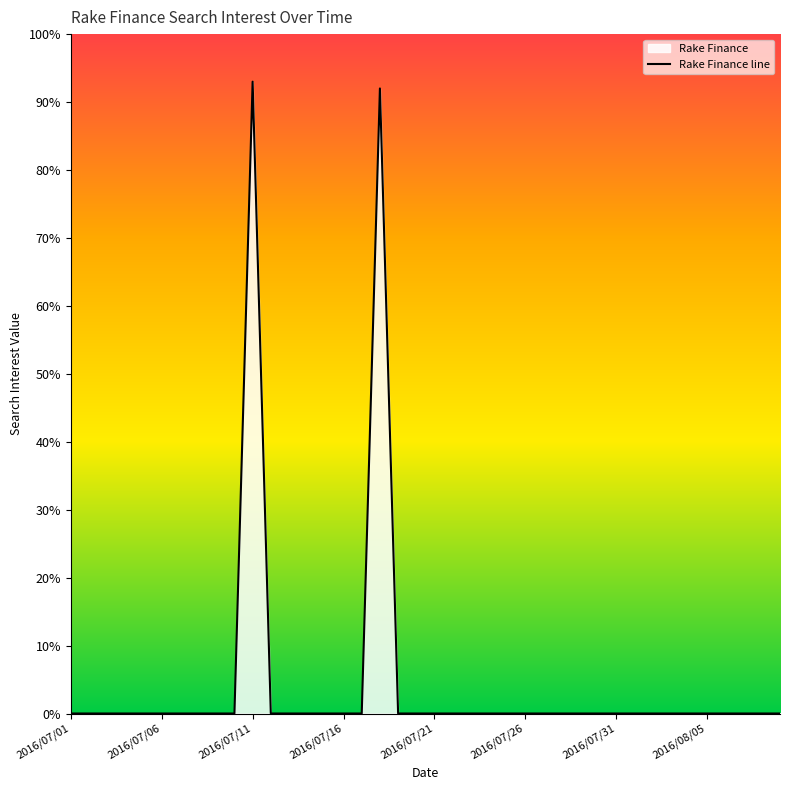

The value at 2016/07/16 is -49. True or false?

False